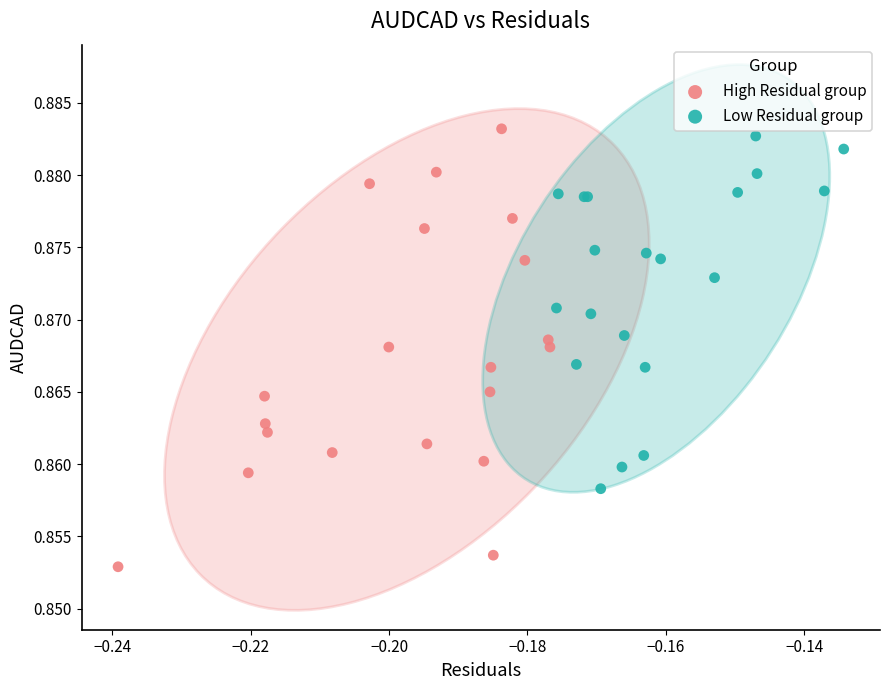

Which series reaches the minimum Y coordinate?

High Residual group